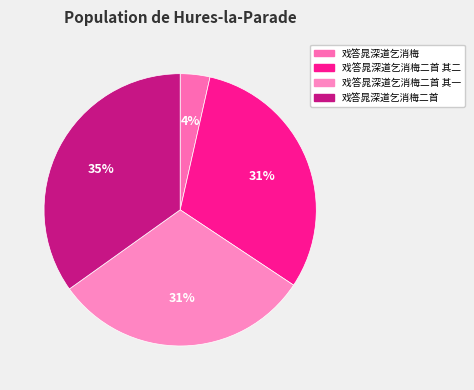

True or false: 戏答晁深道乞消梅二首 accounts for 35% of the total.

True